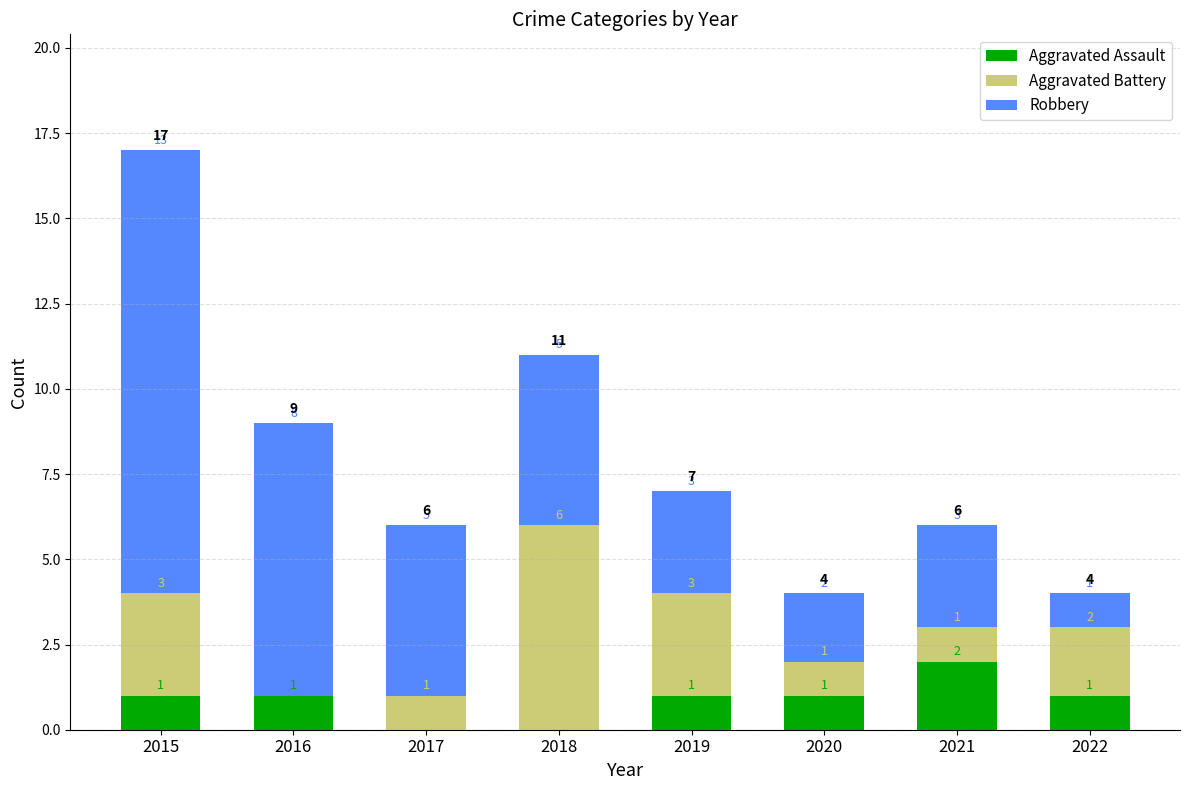

The value of Aggravated Assault at 2017 is 1. True or false?

False